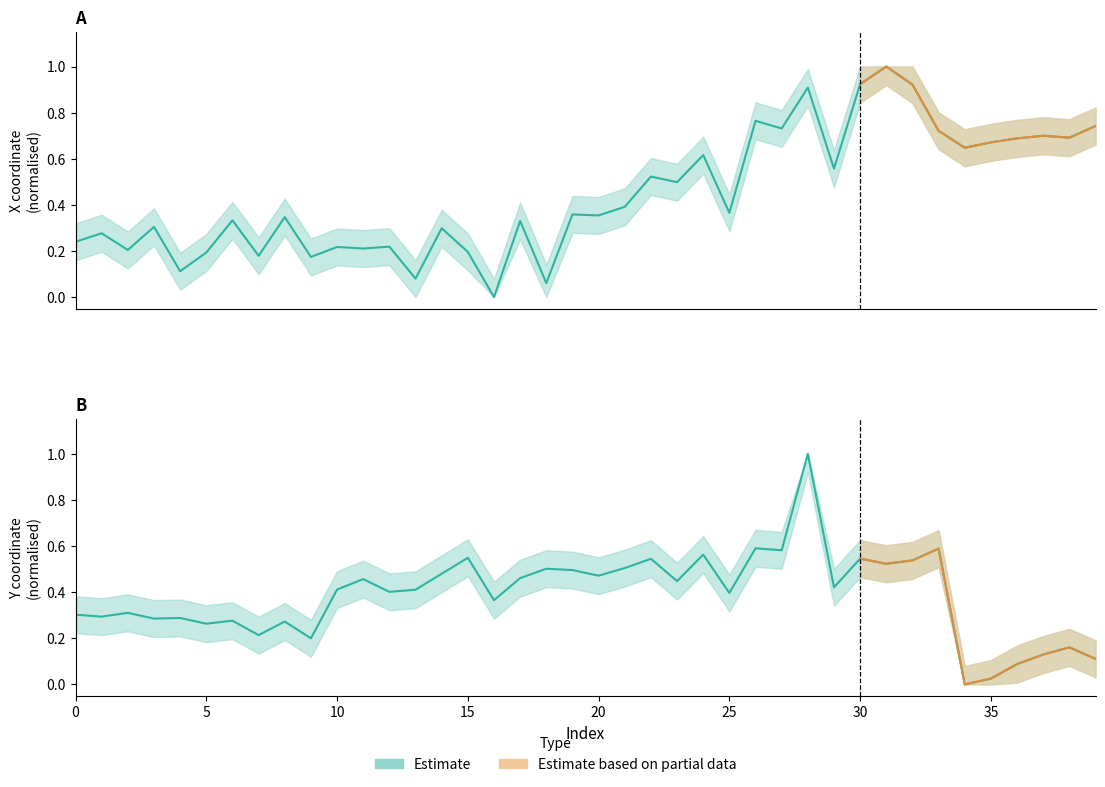

List the series in order of their peak value, lowest first.

x, y